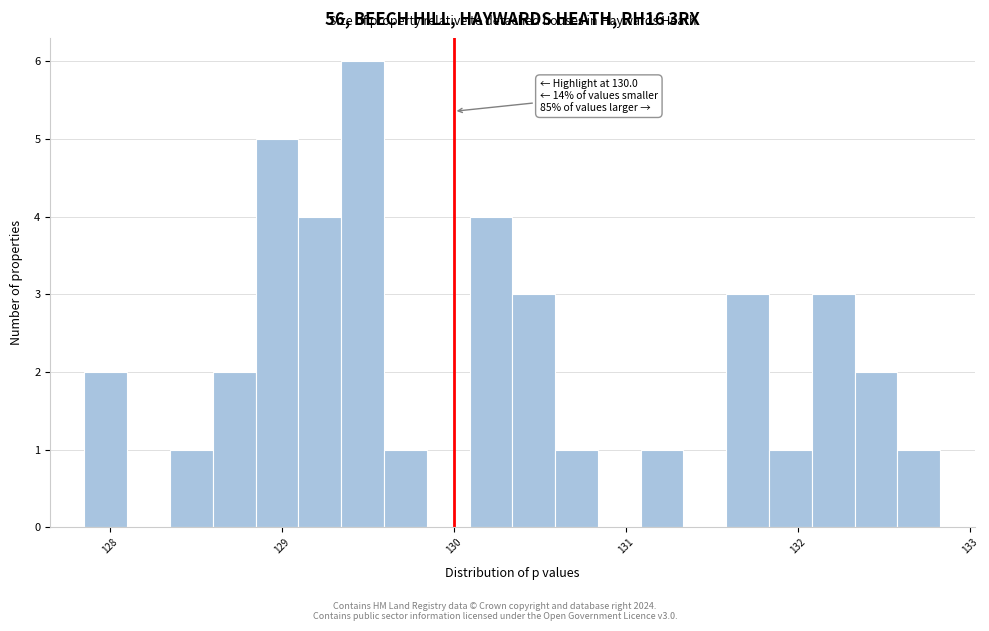

Read against the x-axis, roughly where is the centre of the tallest bar?

129.5